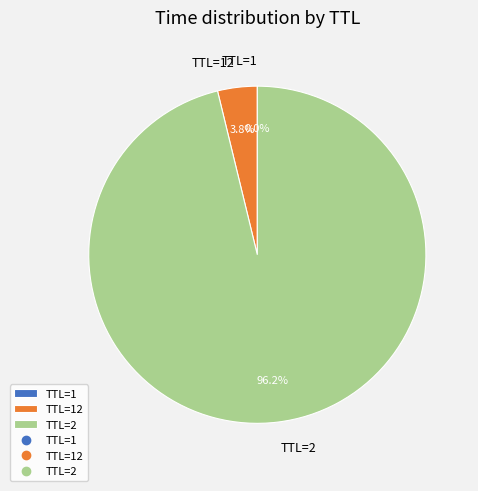

How much of the chart is everything except TTL=2?

3.8%